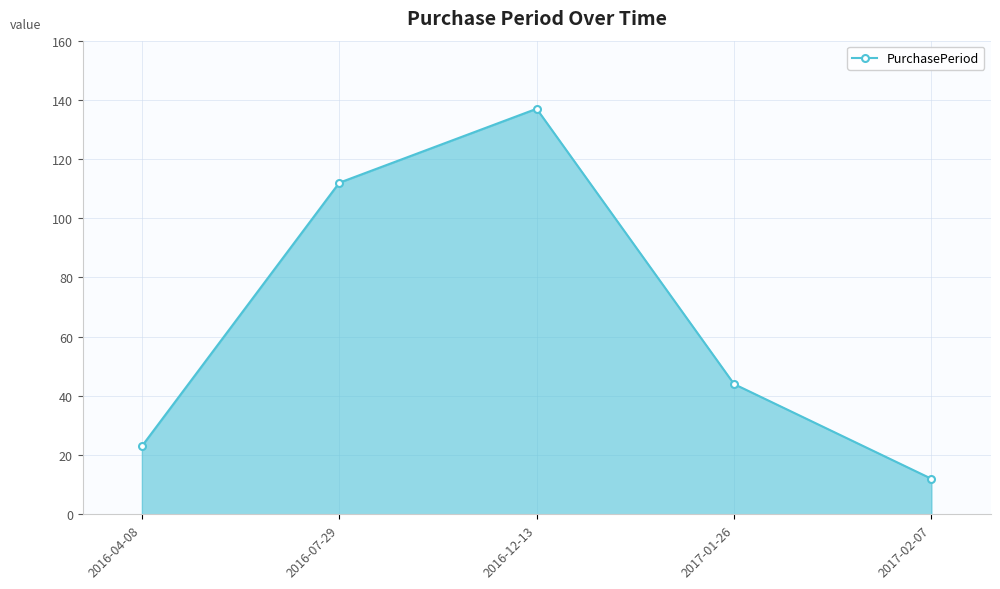

What is the approximate value at 2016-07-29, to the nearest 5?

110